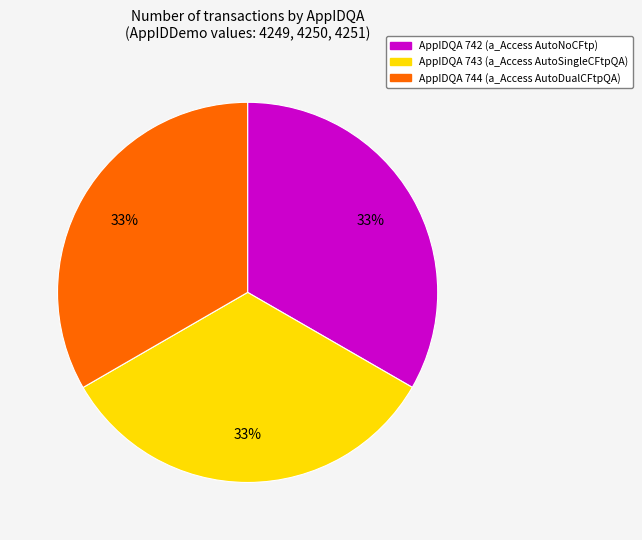

Is there a majority slice in this chart?

No